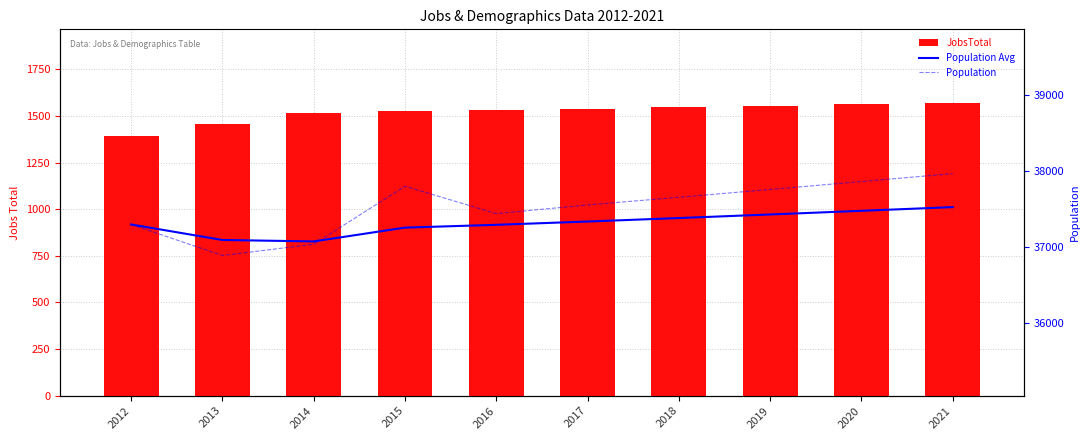

True or false: Population Avg has a value of 37386.7 at 2018.

True